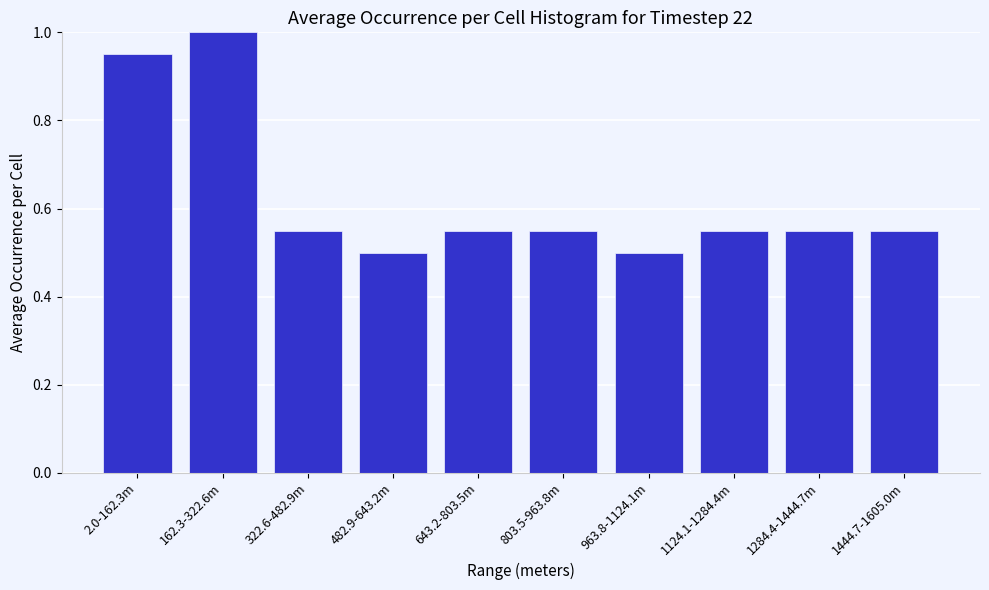

What position from the right is 162.3-322.6m?

9